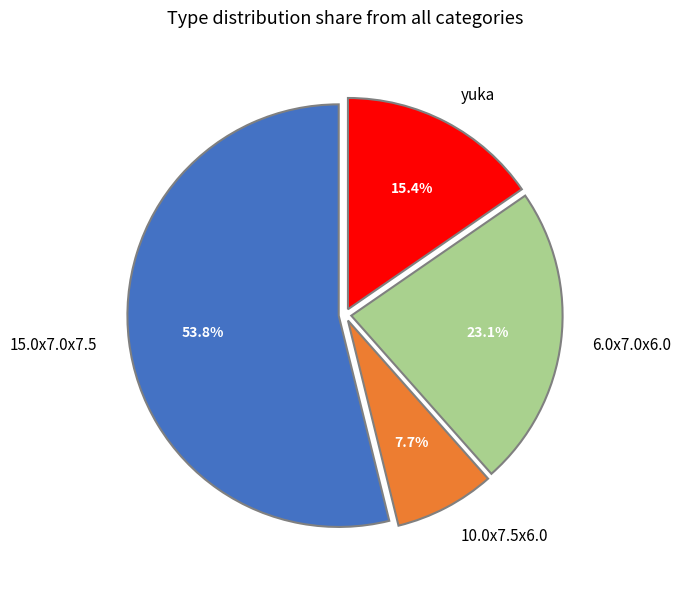

To the nearest percent, what is the difference between the largest and smallest slice percentages?

46%